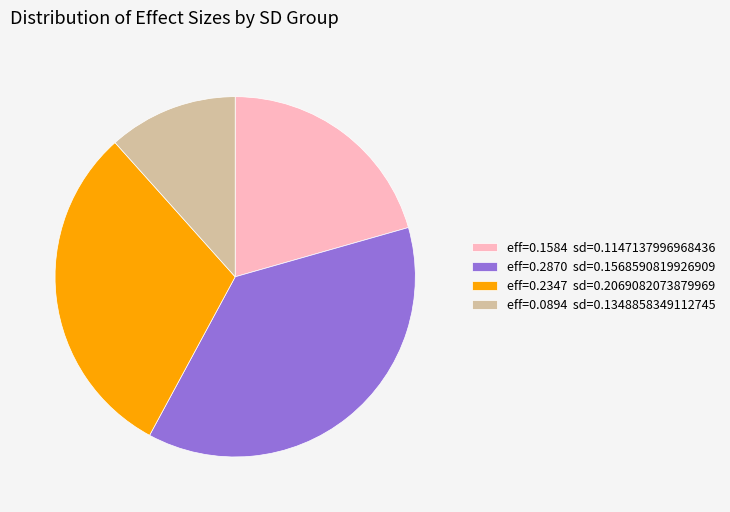

Rank the categories by value from highest to lowest.

eff=0.2870 sd=0.1568590819926909, eff=0.2347 sd=0.2069082073879969, eff=0.1584 sd=0.1147137996968436, eff=0.0894 sd=0.1348858349112745